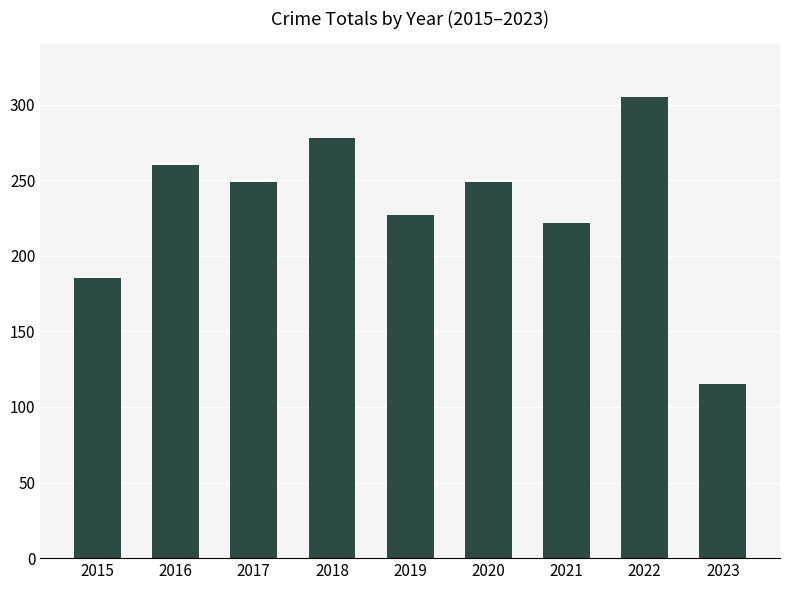

Which has a higher value, 2023 or 2017?

2017